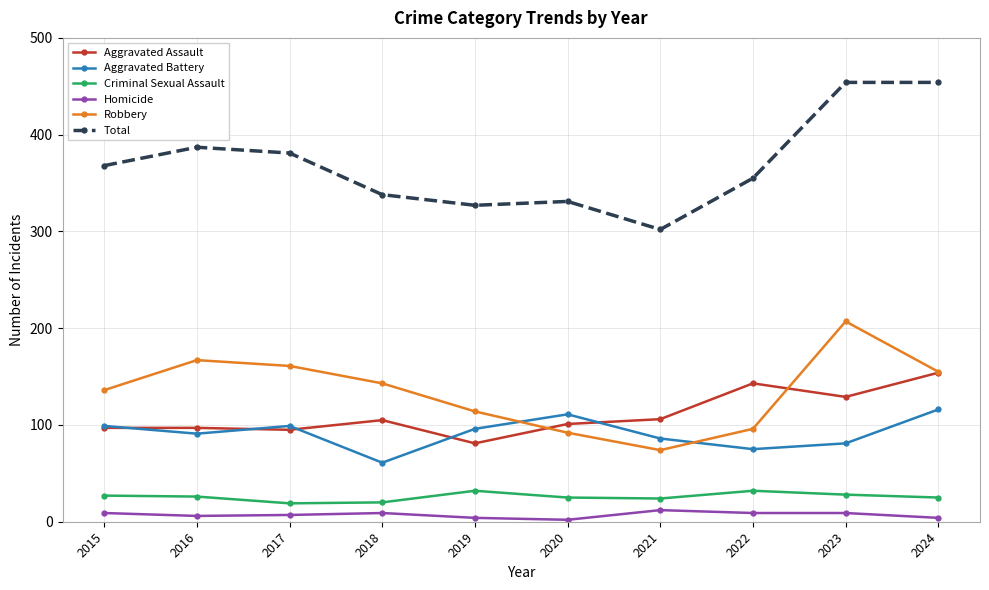

In Aggravated Assault, how many points are lower than both neighbors (excluding endpoints)?

3